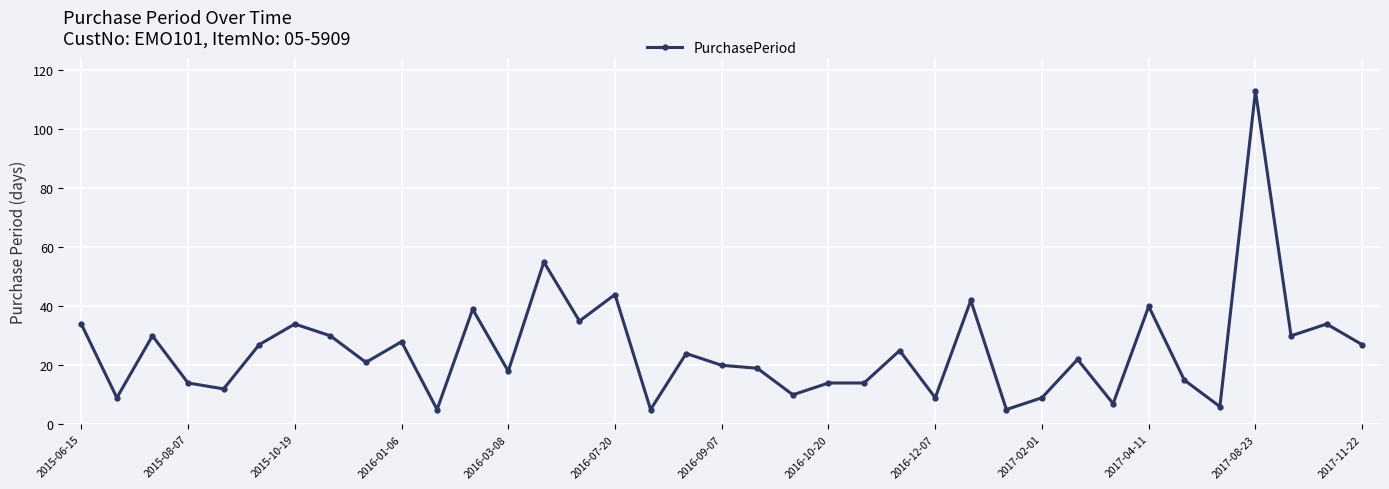

True or false: there are more than 2 points higher than both neighbors.

True